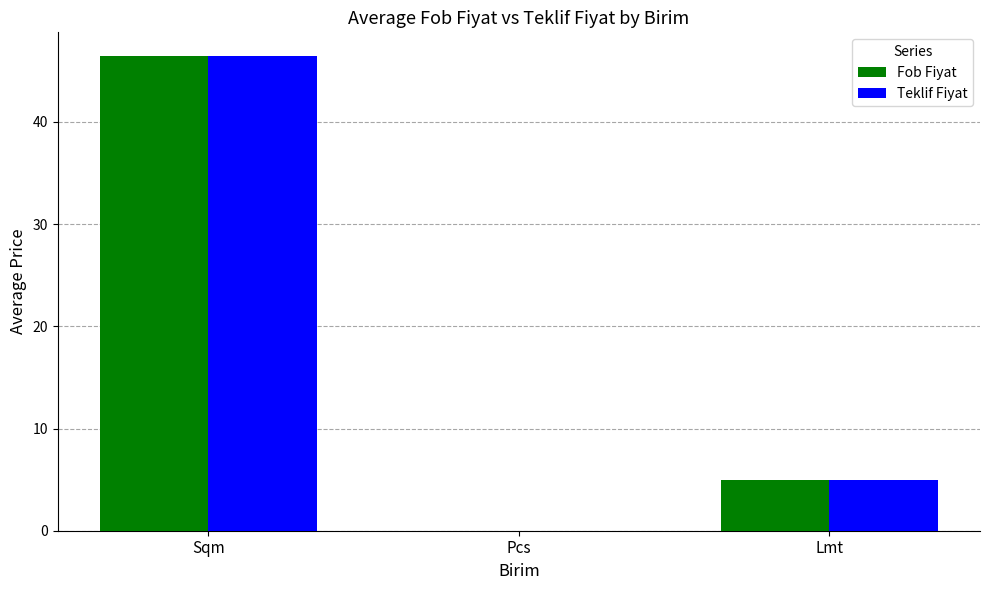

At which category is the sum across all series the highest?

Sqm